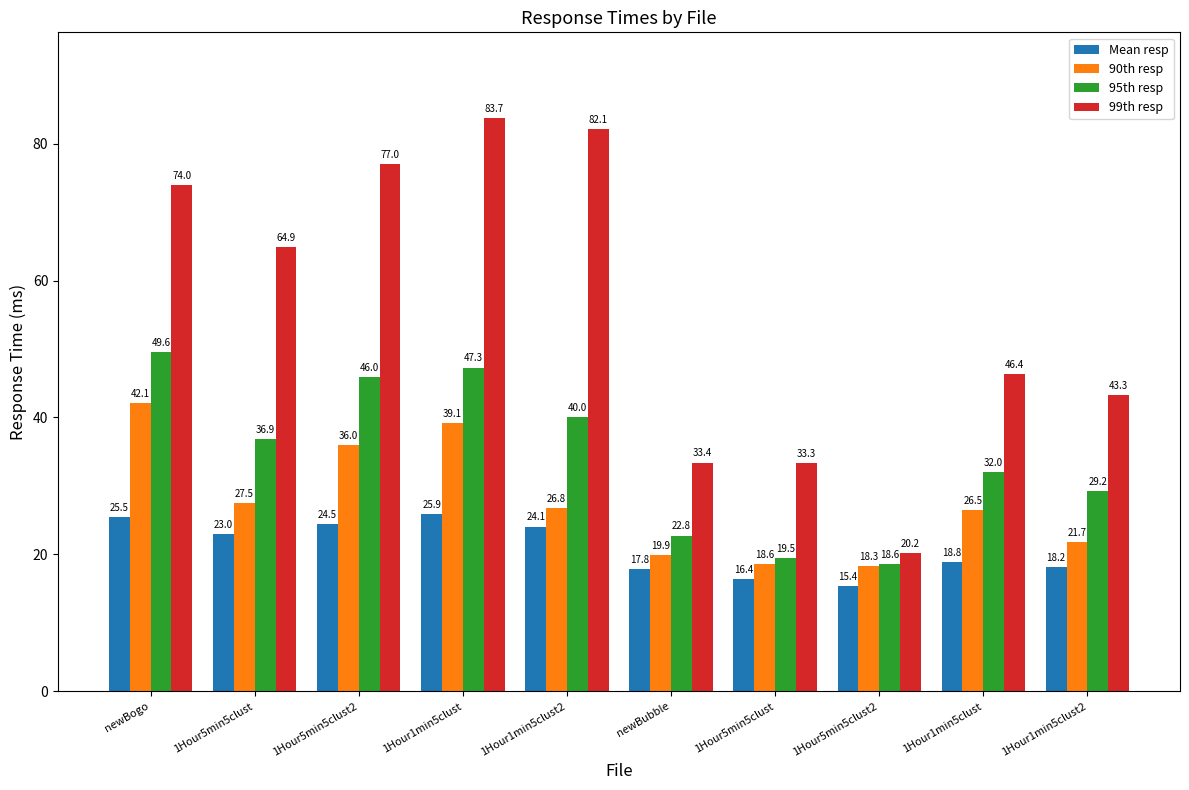

What is the maximum value for 90th resp?

42.1